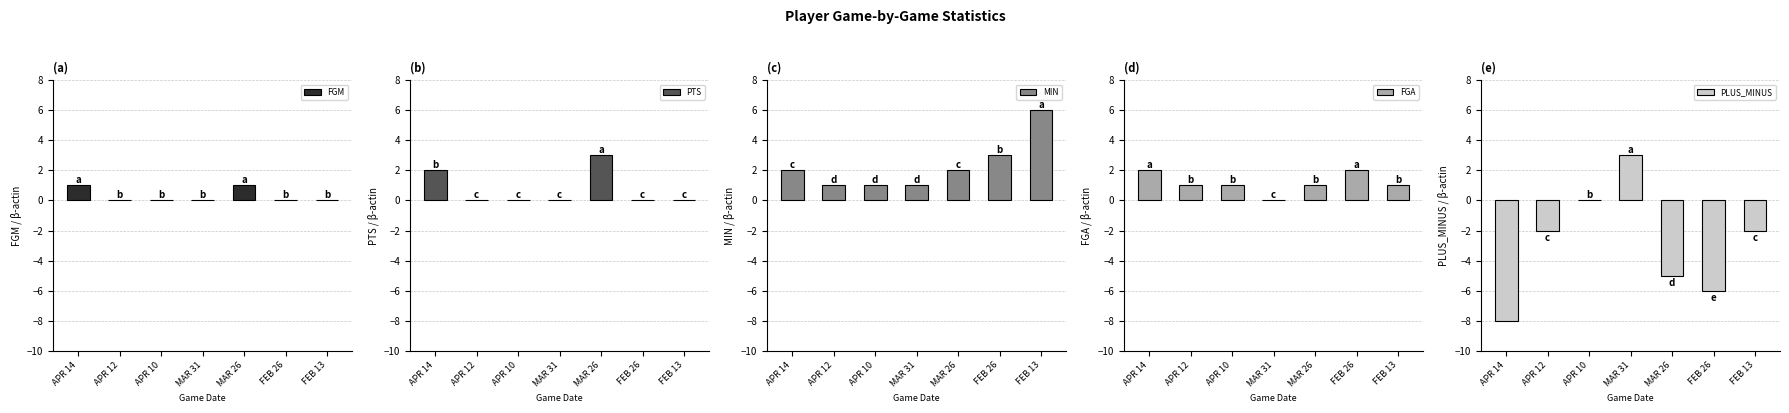

Read the FGA value at FEB 26.

2